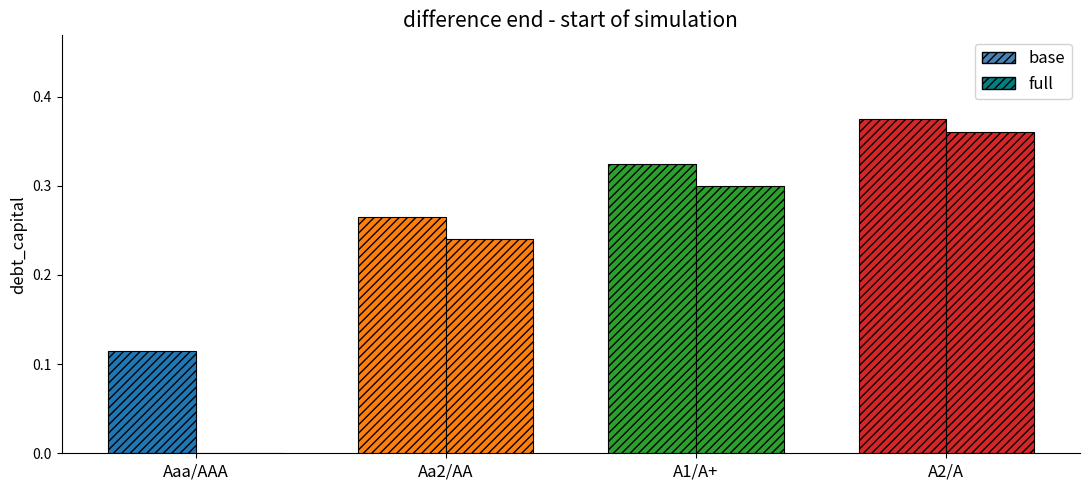

At which category does the chart reach its minimum across all series?

Aaa/AAA